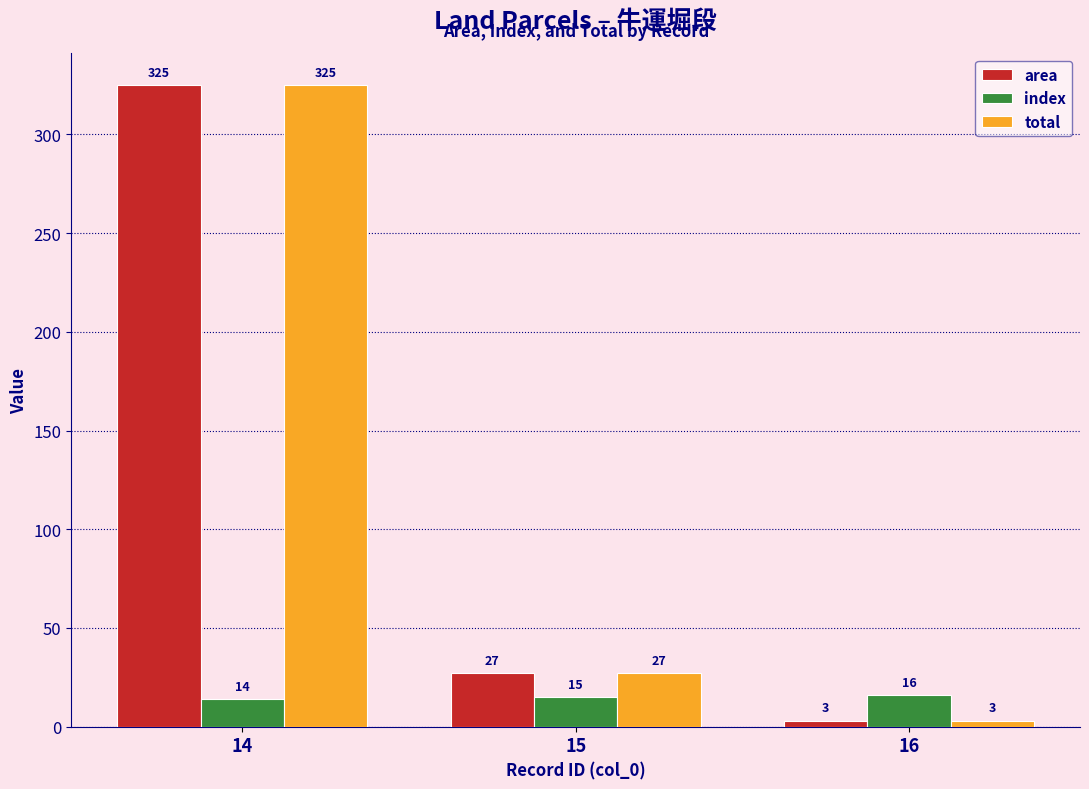

Reading left to right, transcribe all the data shown in this chart.

area: 14=325	15=27	16=3
index: 14=14	15=15	16=16
total: 14=325	15=27	16=3